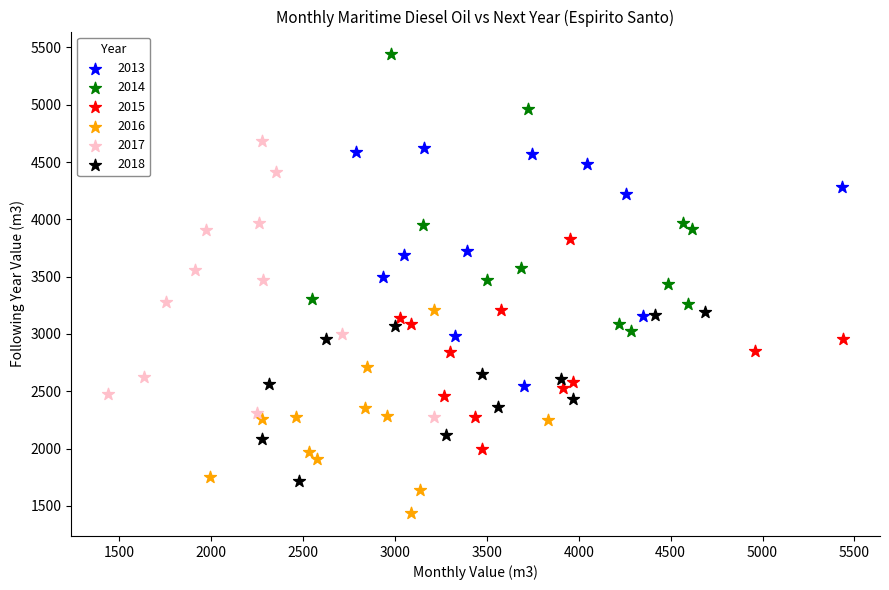

Which series contains the lowest Y value?

2016